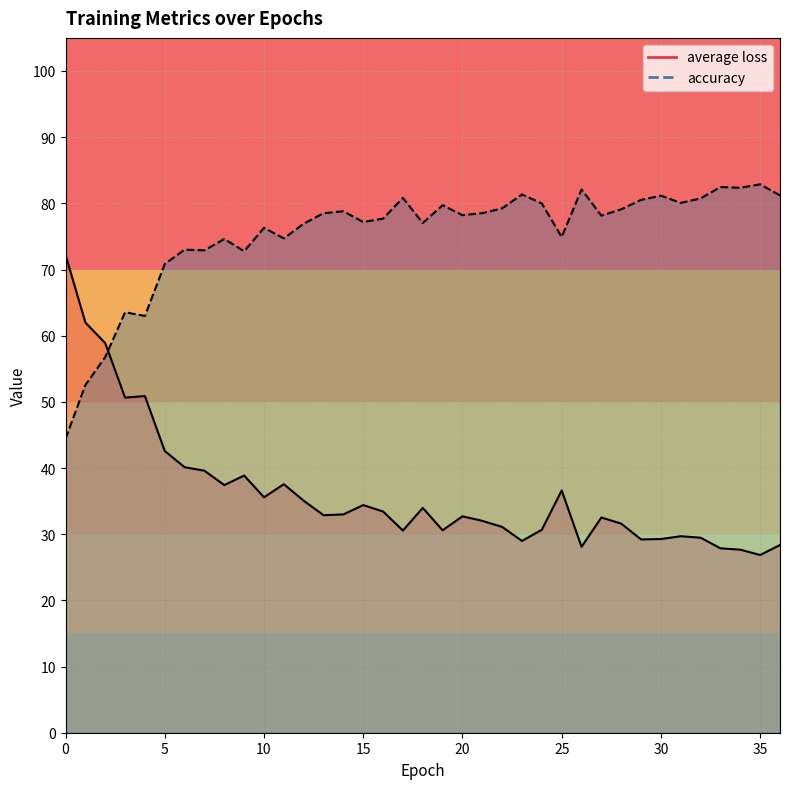

How many times do accuracy and average loss cross each other?

1